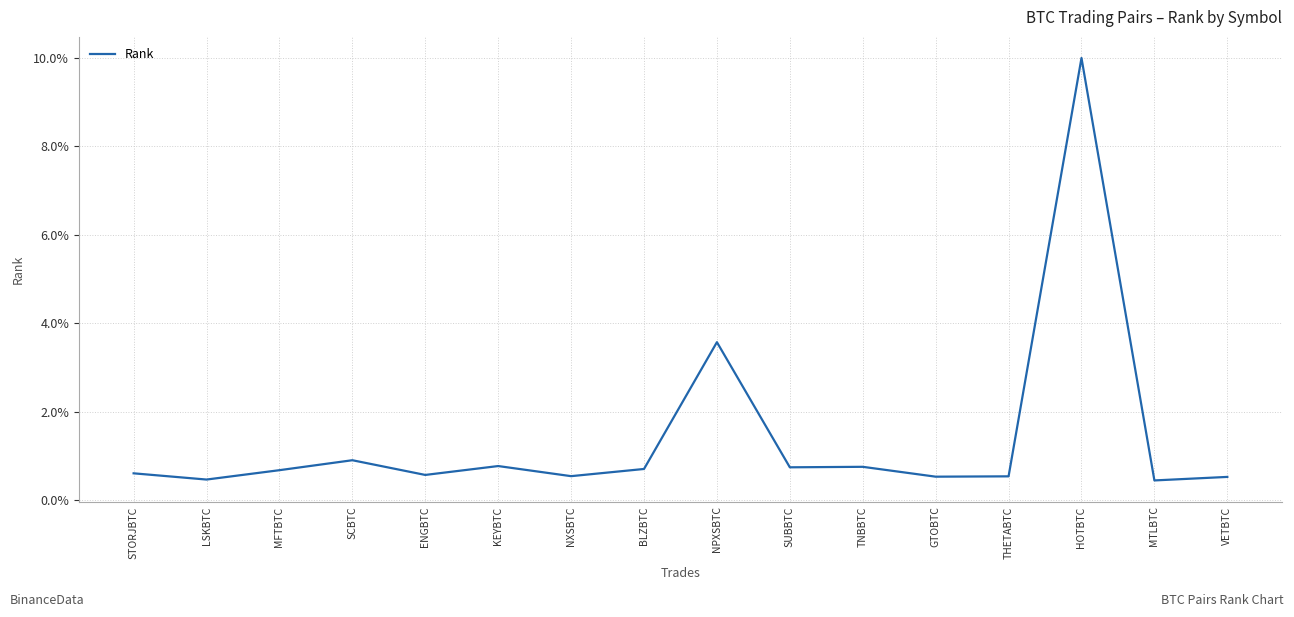

Which label corresponds to the largest value in the chart?

HOTBTC